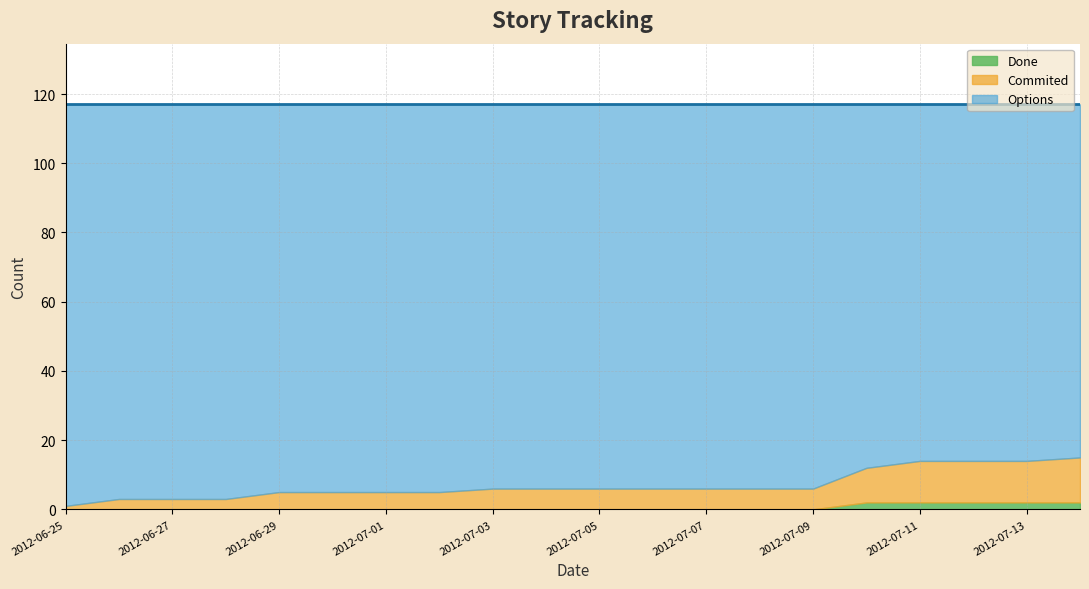

What is the total value across all series at 2012-06-25?

117